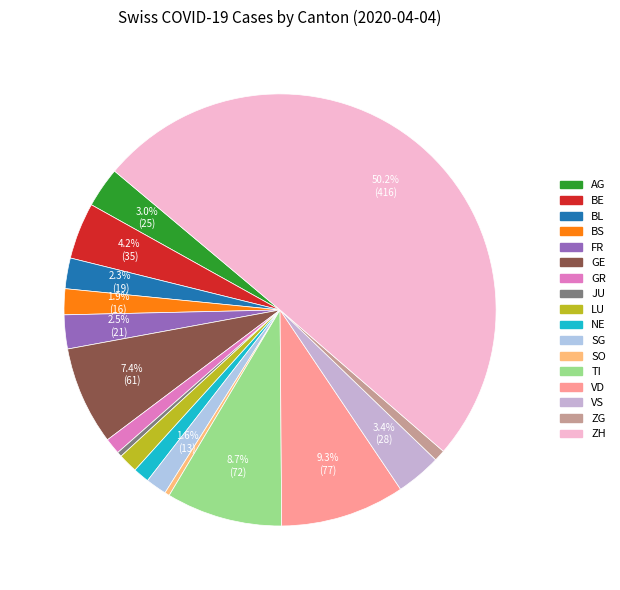

How many slices are in this pie chart?

17